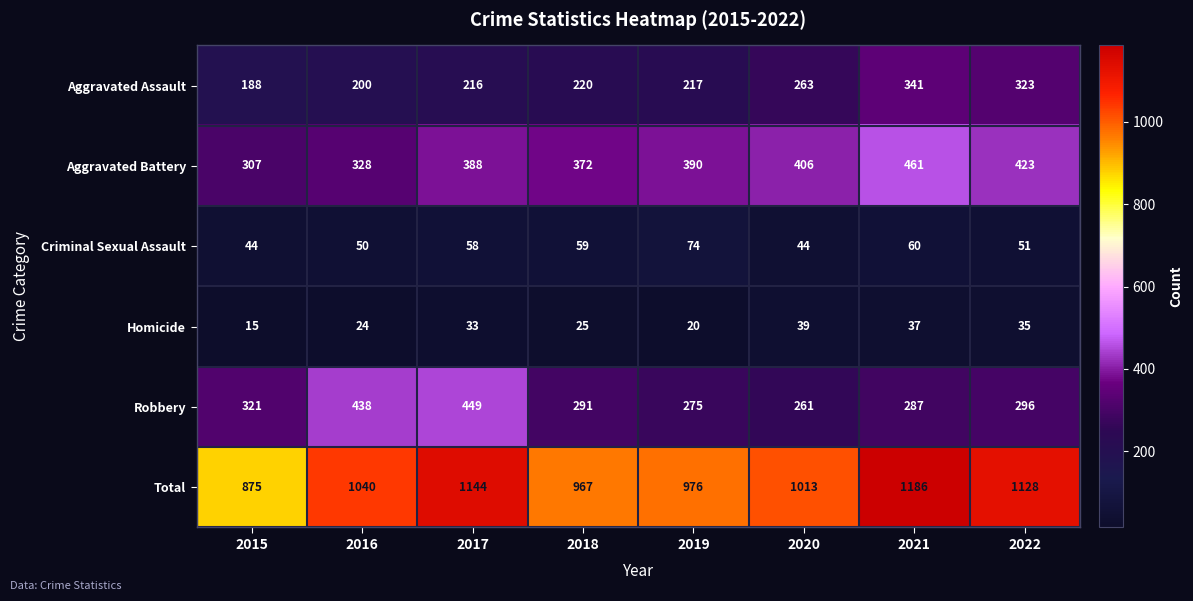

Which category has the highest value across all series?

2021